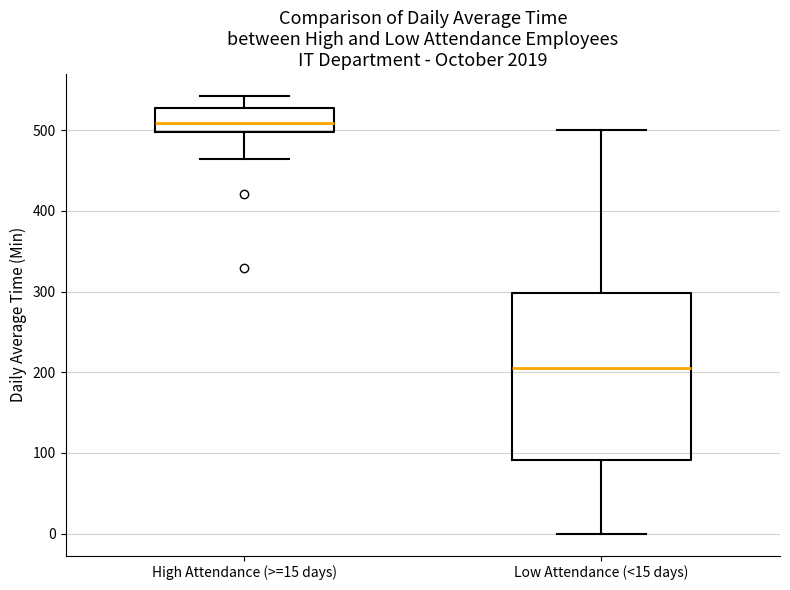

Reading left to right, read every box against the y-axis: the position of its median line, the range the box covers, and the ends of its whiskers. The values are not printed on the chart, so give them approximately, as read against the axis.

High Attendance (>=15 days): median 510, box 500 to 530, whiskers 460 to 540
Low Attendance (<15 days): median 210, box 90 to 300, whiskers 0 to 500